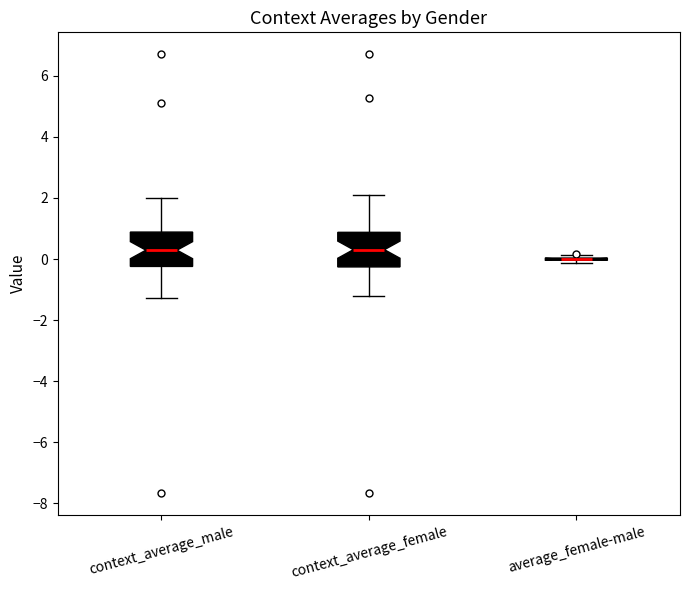

Reading left to right, read every box against the y-axis: the position of its median line, the range the box covers, and the ends of its whiskers. The values are not printed on the chart, so give them approximately, as read against the axis.

context_average_male: median 0.2, box -0.2 to 0.8, whiskers -1.2 to 2.0
context_average_female: median 0.4, box -0.2 to 0.8, whiskers -1.2 to 2.0
average_female-male: box collapsed to a line at 0.0, whiskers -0.2 to 0.2